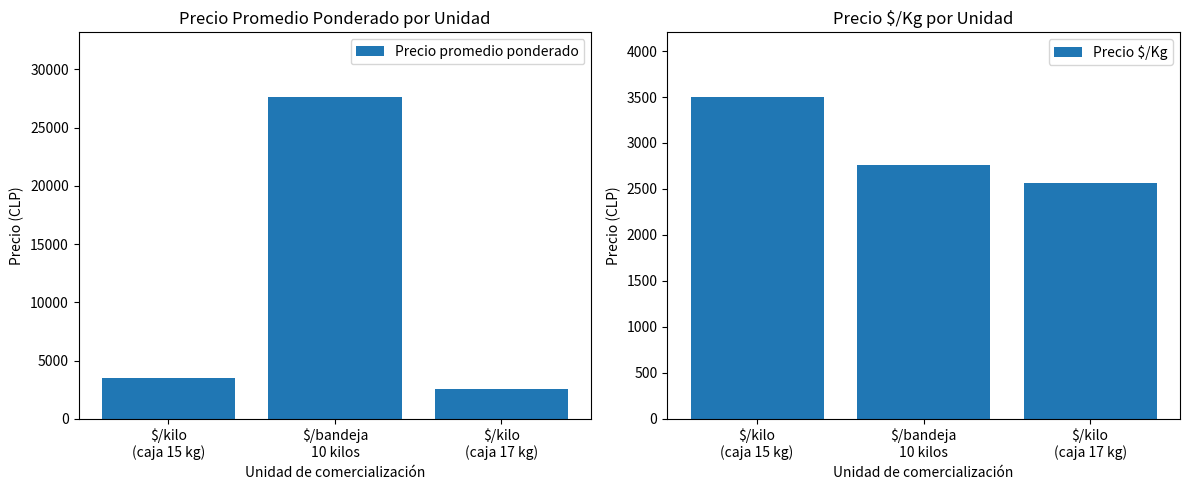

What are all the series names shown in the legend?

Precio promedio ponderado, Precio $/Kg